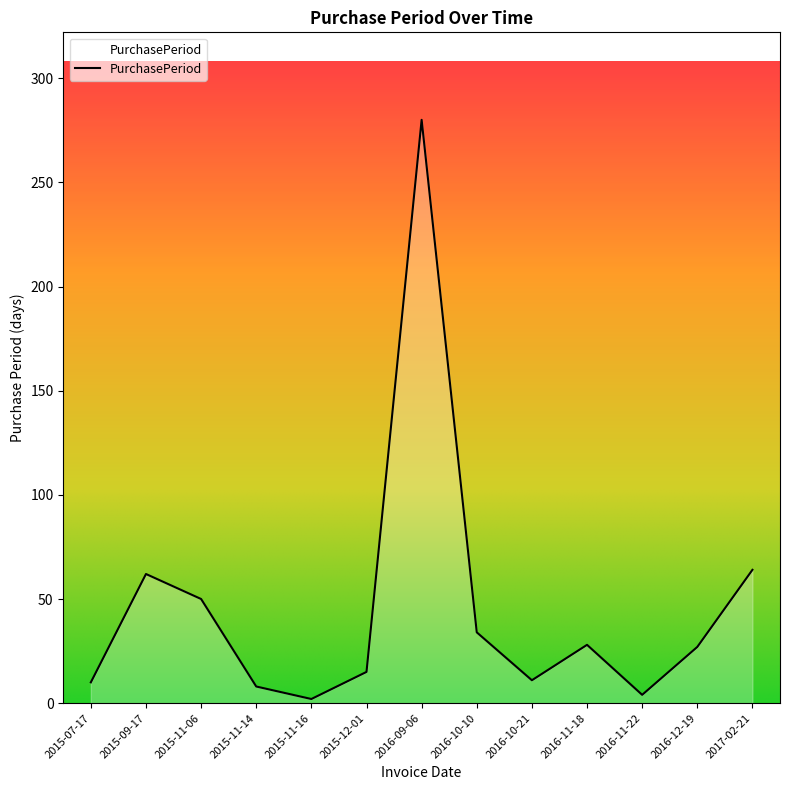

True or false: the data shows 38 at 2017-02-21.

False